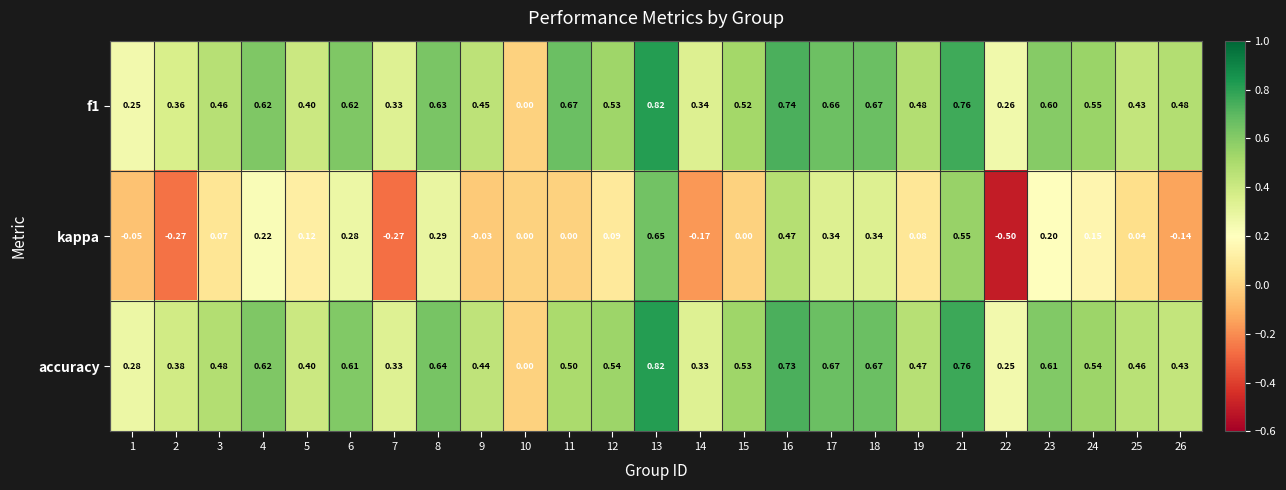

How many series are shown in this chart?

3